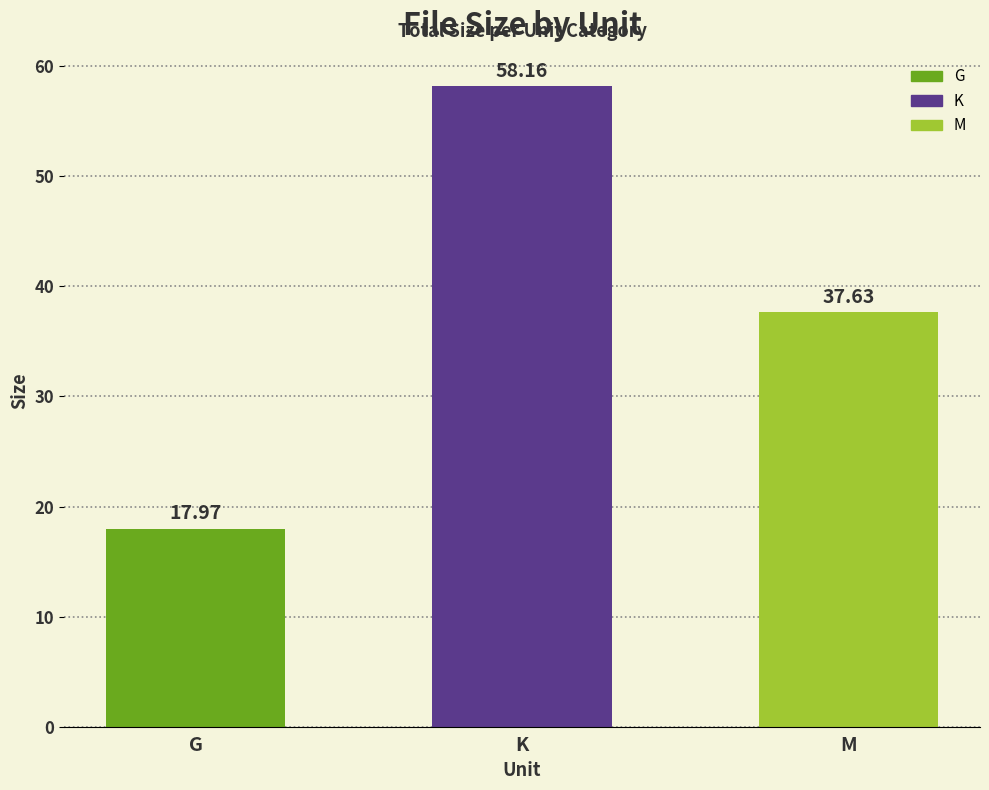

How many data points are above 37?

2